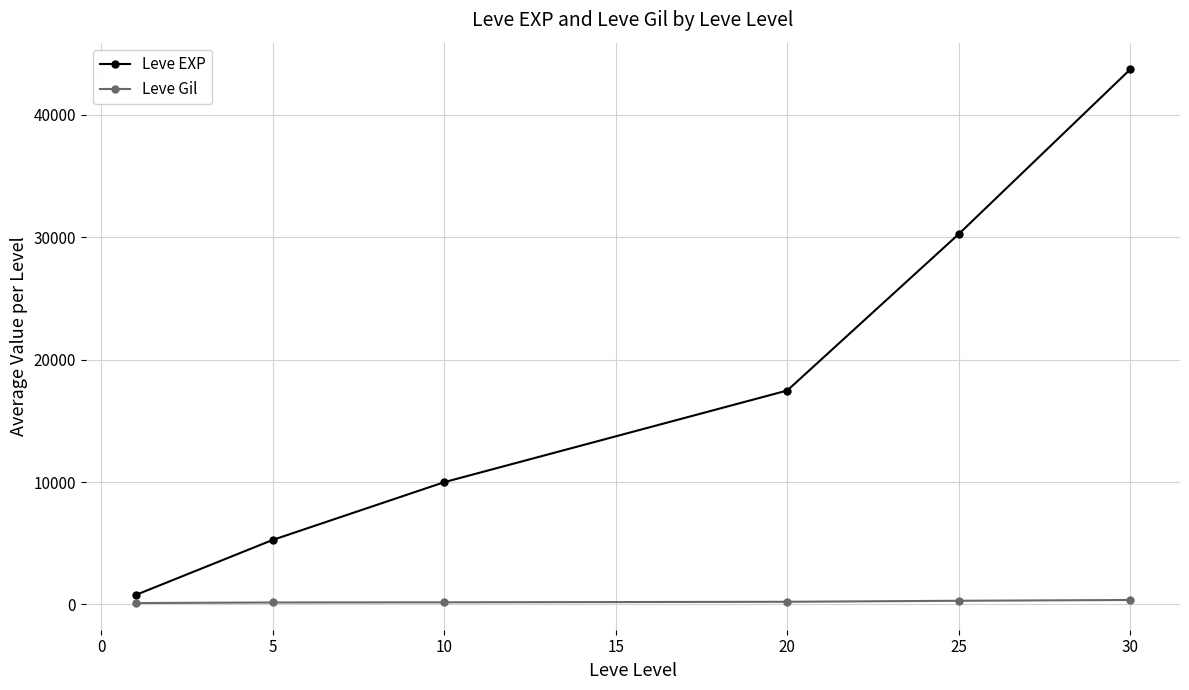

What are all the series names shown in the legend?

Leve EXP, Leve Gil